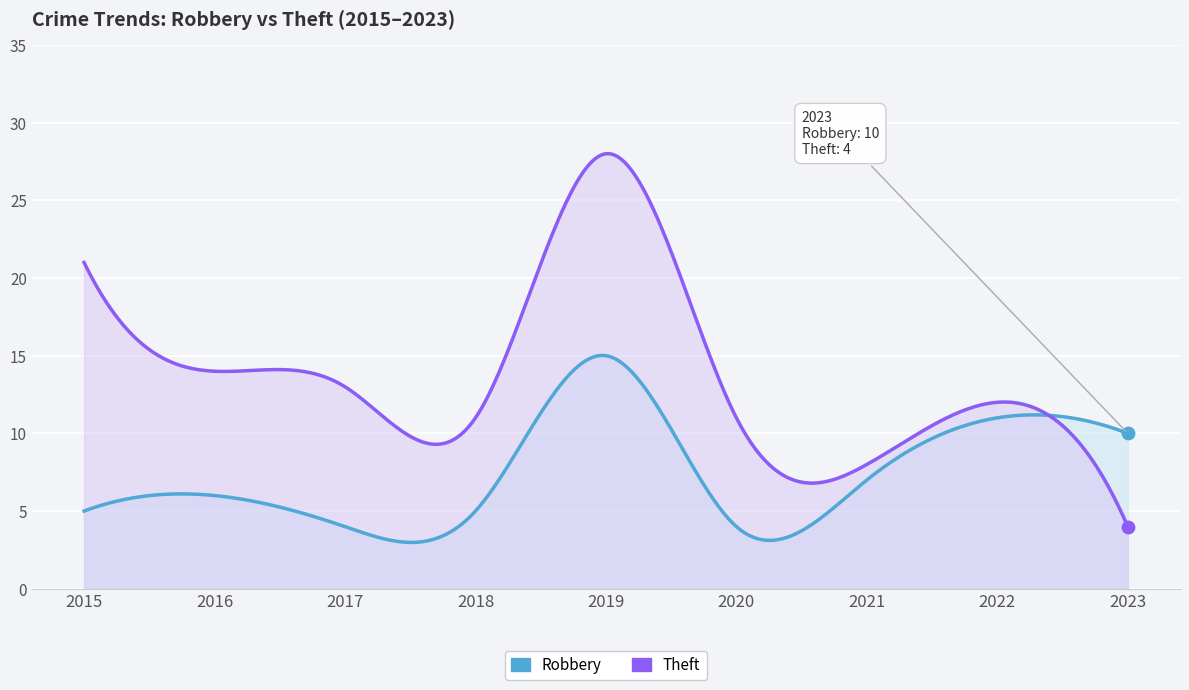

What is the total value across all series at 2016?

20